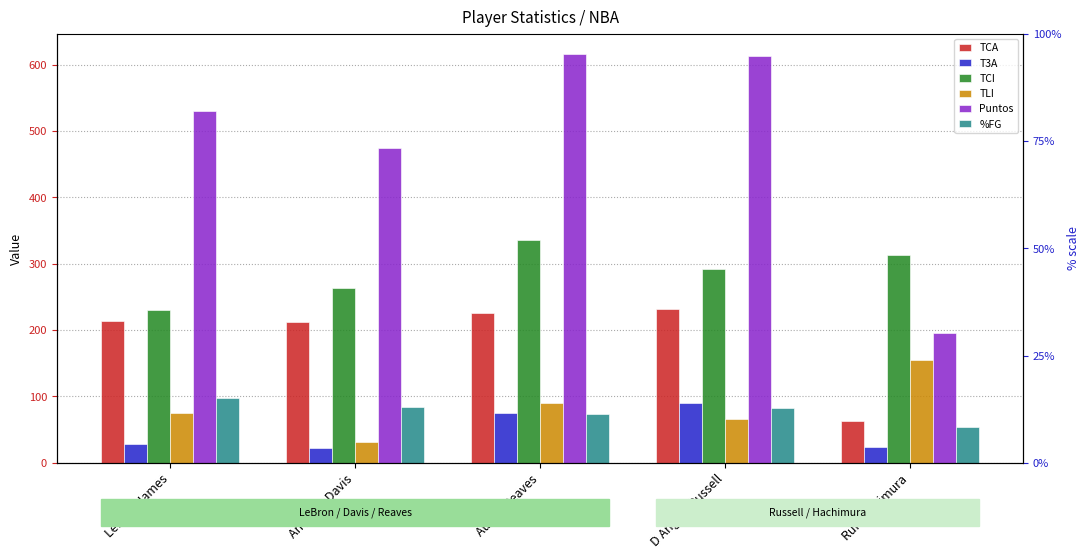

At how many categories does at least one series exceed 138?

5